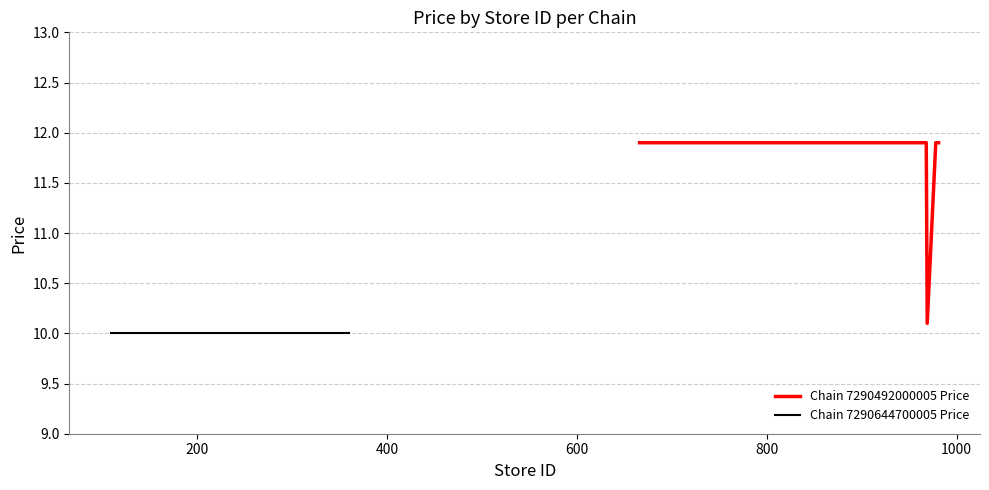

What is the difference between the maximum and minimum values?

1.8